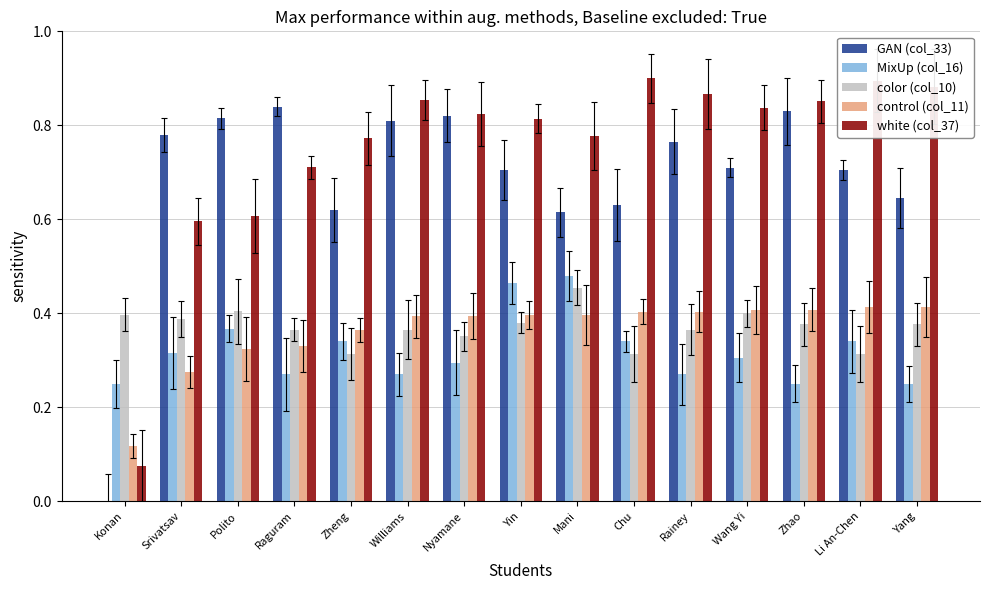

Which category has the lowest value in the control (col_11) series?

Konan